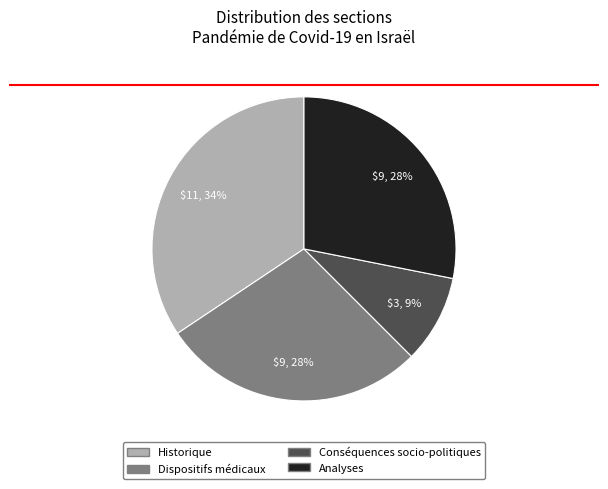

Do Conséquences socio-politiques and Dispositifs médicaux together represent more than half of the pie?

No